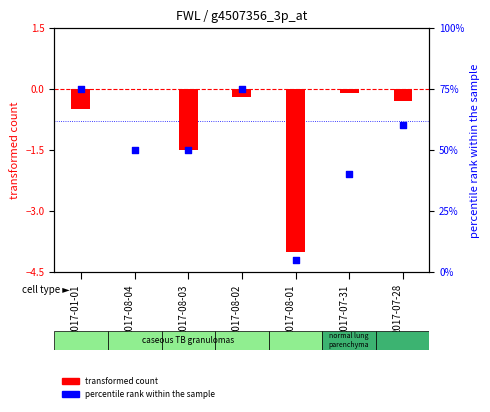

What is the ratio of the value at 2017-08-02 to the value at 2017-01-01?

1.0